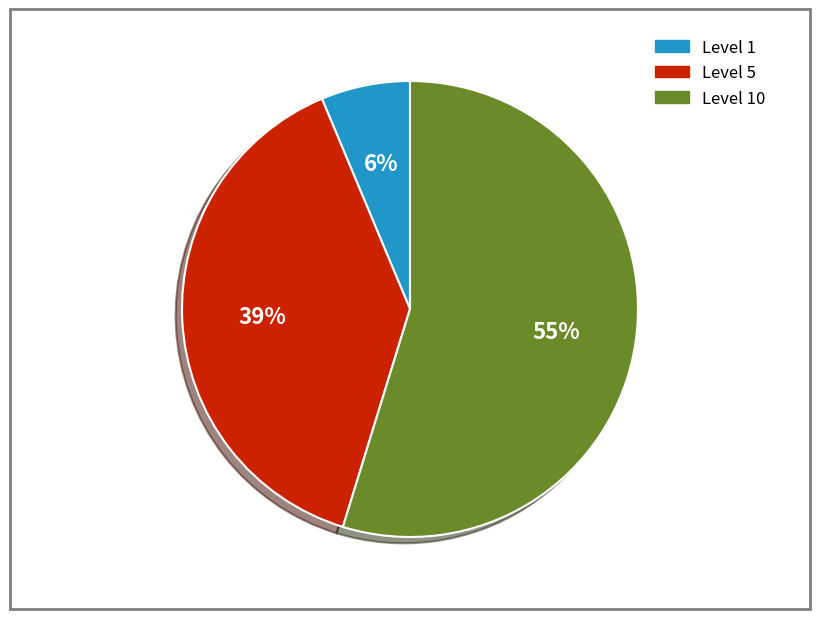

How many segments does this pie chart have?

3